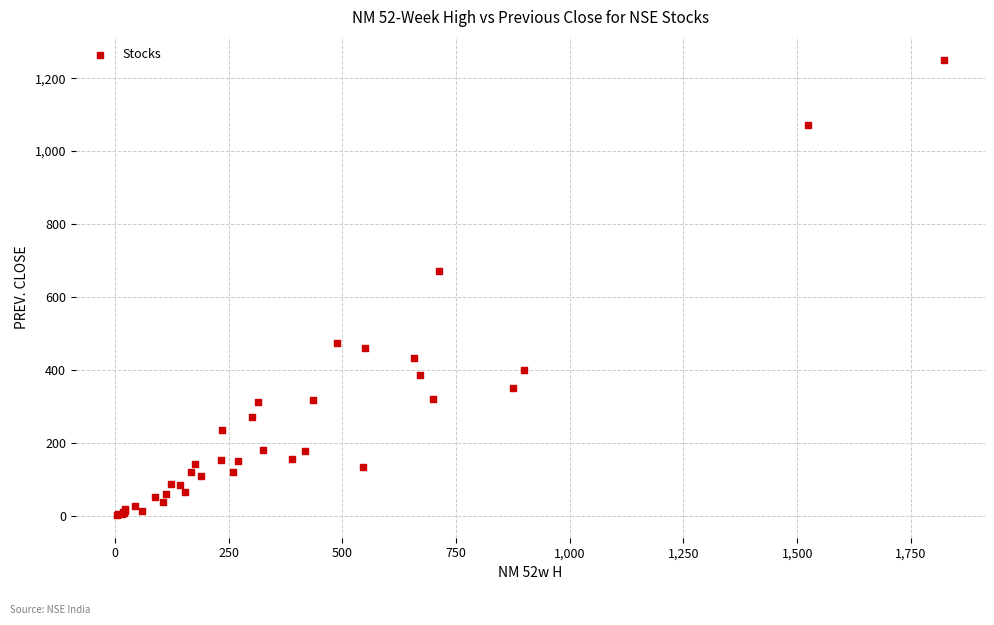

What Y value in the scatter plot is closest to 626?

671.8